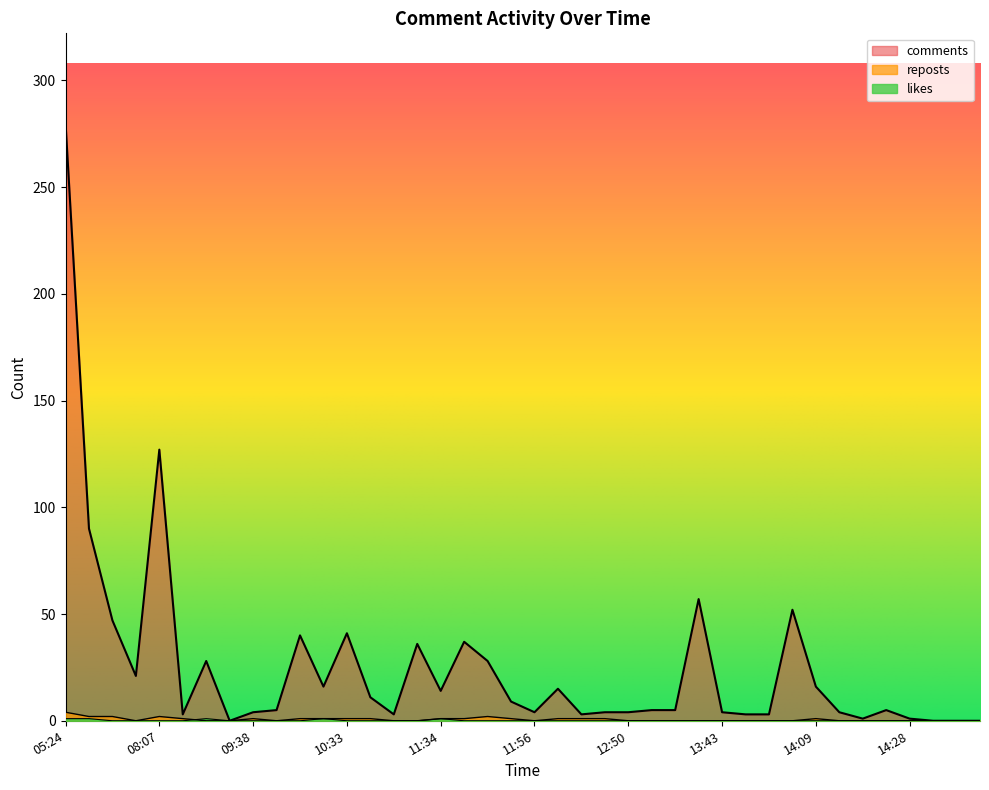

What is the difference between the maximum and minimum values in the comments series?

280